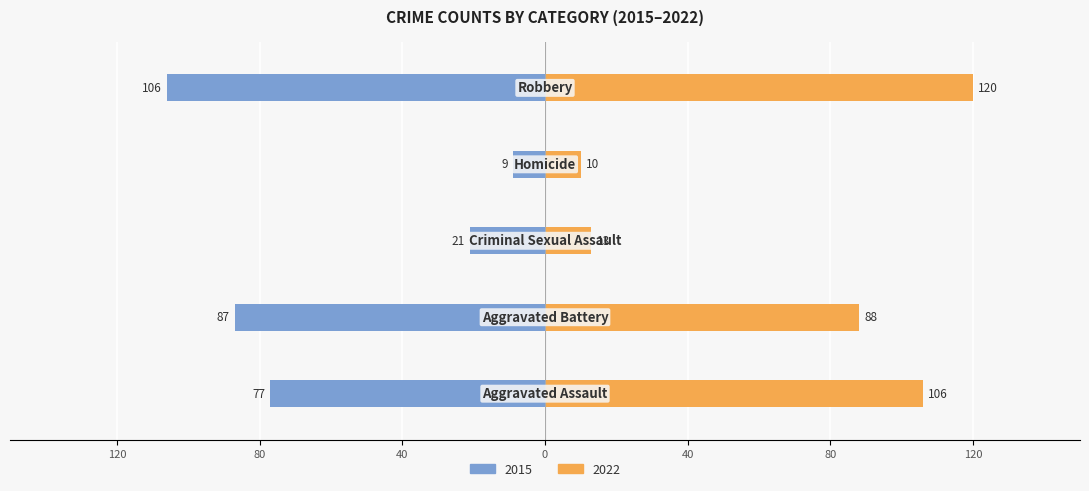

What is the difference between the second highest and second lowest values?

66